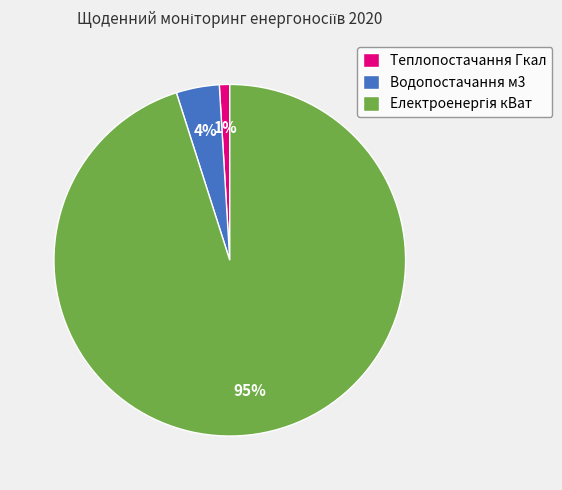

True or false: Теплопостачання Гкал accounts for 1% of the total.

True